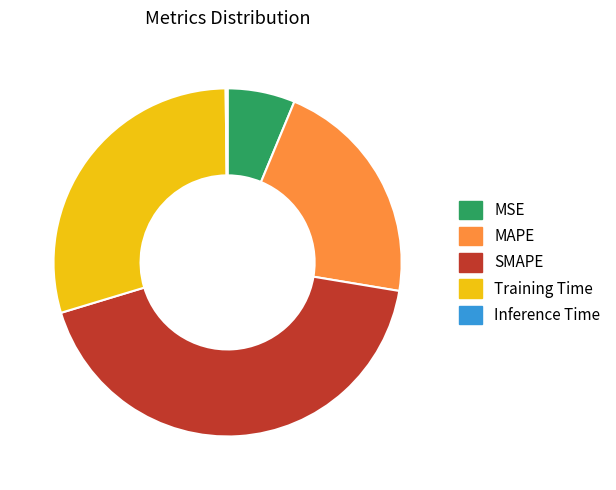

Which has a higher value, SMAPE or MSE?

SMAPE